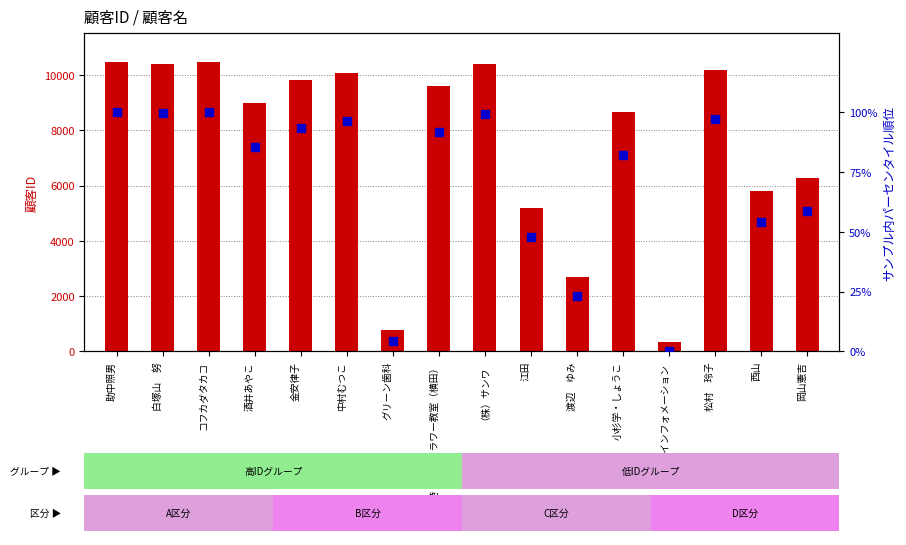

What are all the series names shown in the legend?

顧客ID, パーセンタイル順位